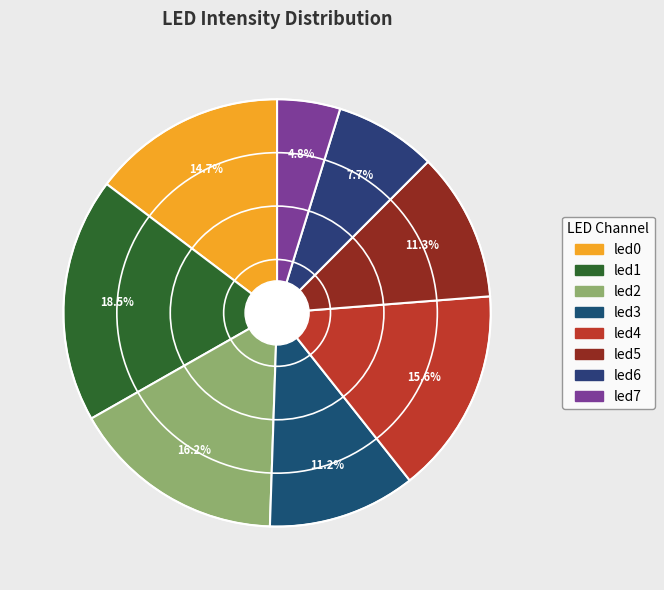

Do led2 and led6 together represent more than half of the pie?

No